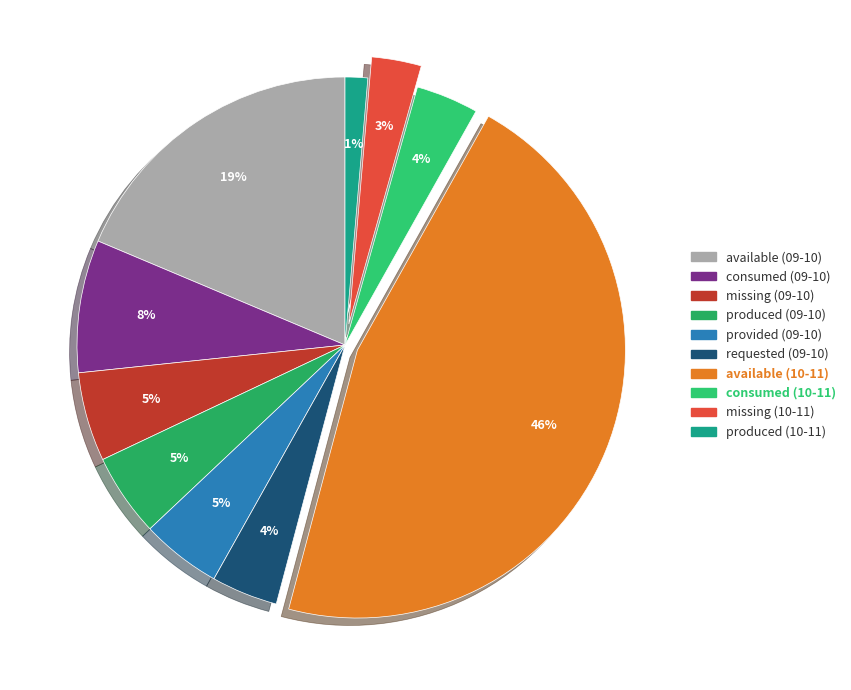

To the nearest percent, what is the difference between the largest and smallest slice percentages?

45%